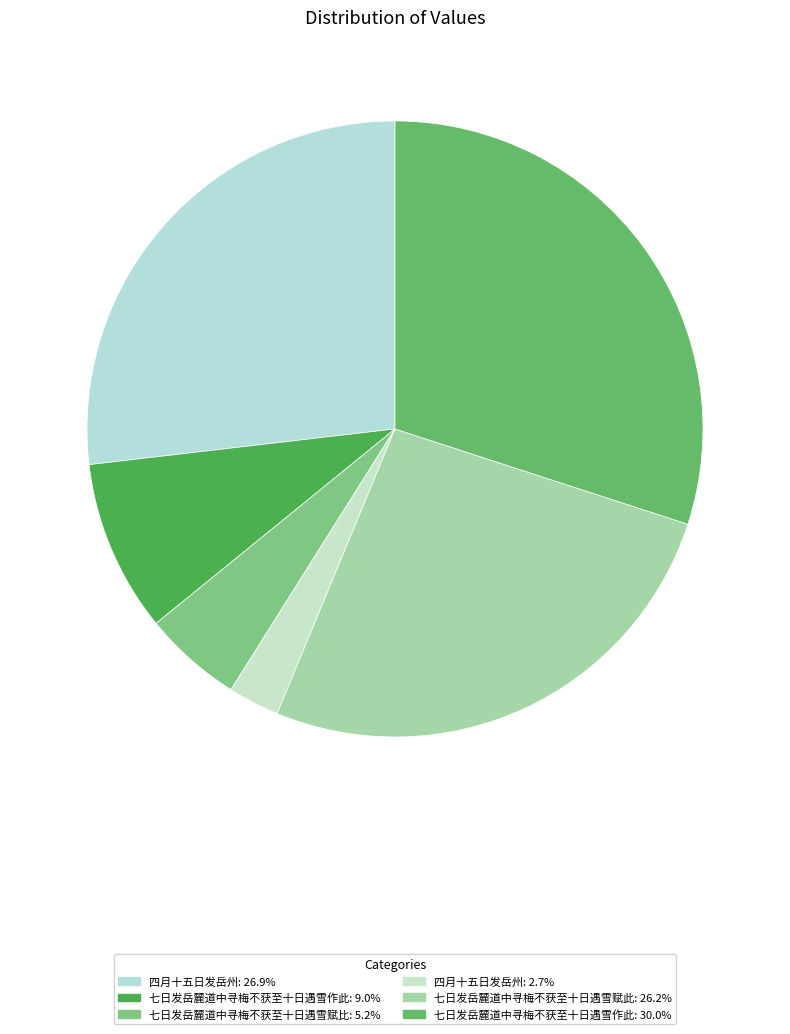

Which slice is the largest?

七日发岳麓道中寻梅不获至十日遇雪作此